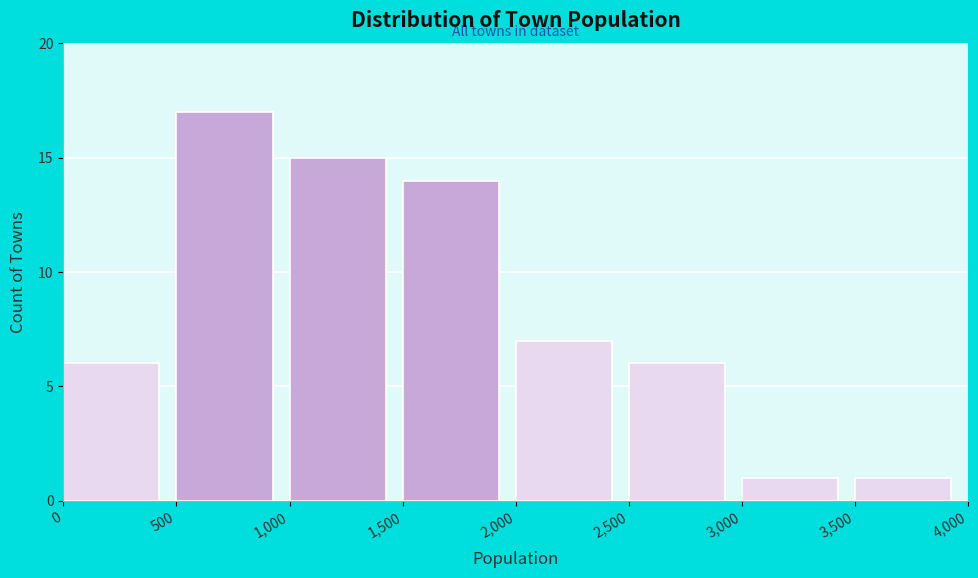

How tall is the bar that spans 0 to 500 on the x-axis? The values are not printed on the chart, so give them approximately, as read against the axis.

6